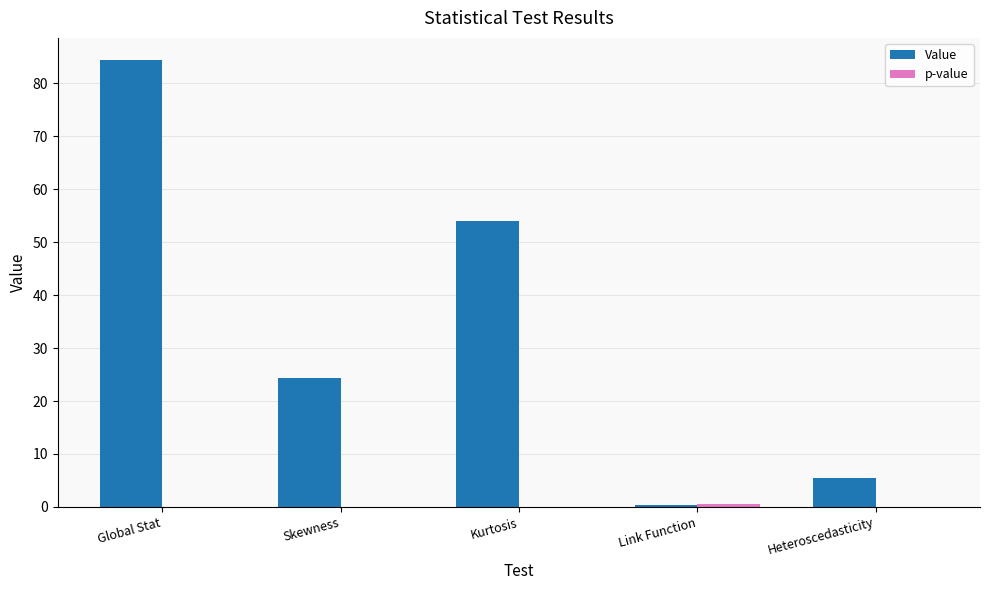

At which category is the sum across all series the highest?

Global Stat